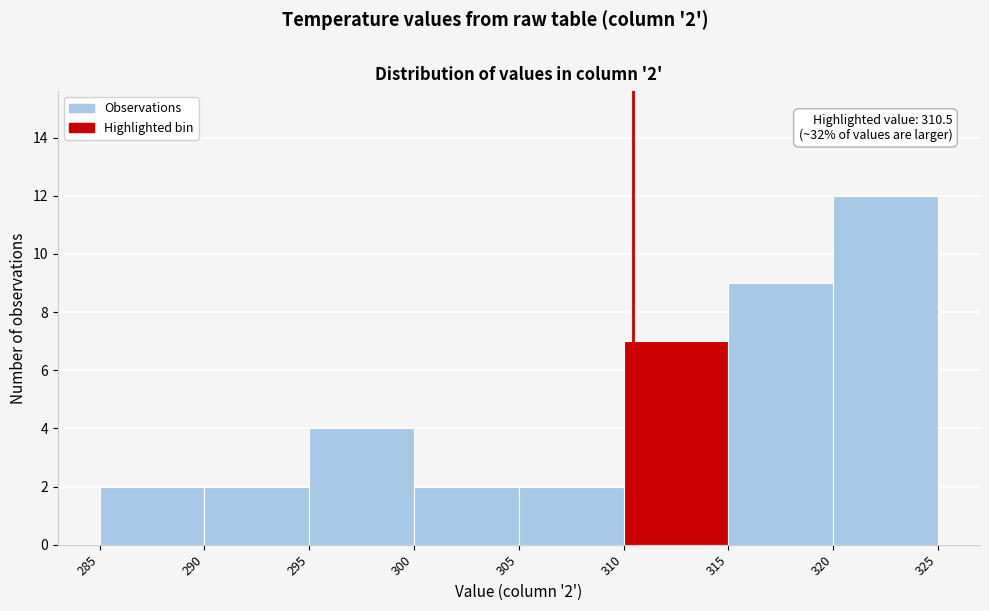

Which range on the x-axis has the tallest bar?

320 to 325